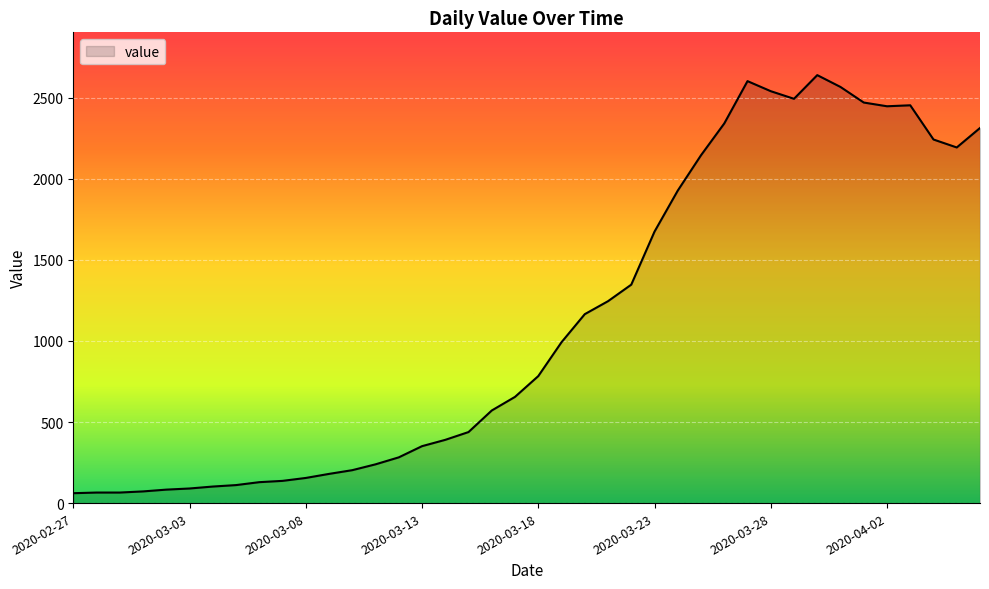

What is the minimum value shown in the chart?

61